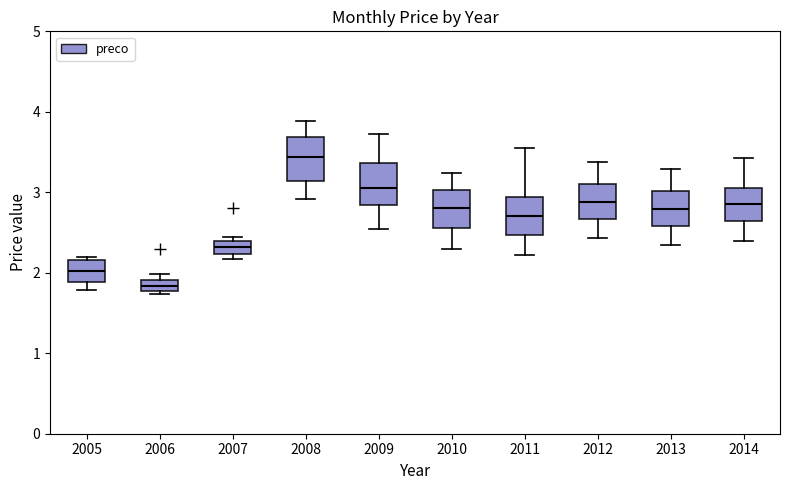

Which box has the highest median line?

2008